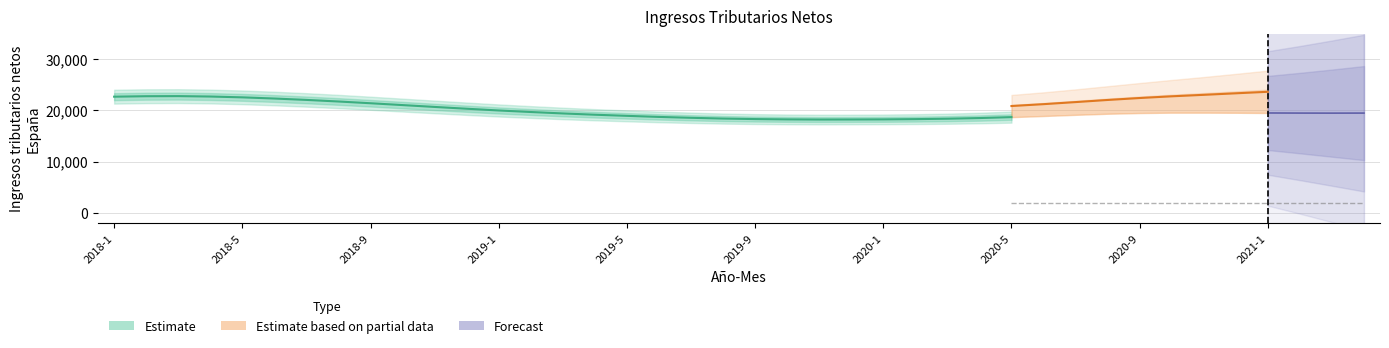

True or false: Ingresos tributarios netos Delegacion C Tendencia and Ingresos tributarios netos España cross at least once.

False